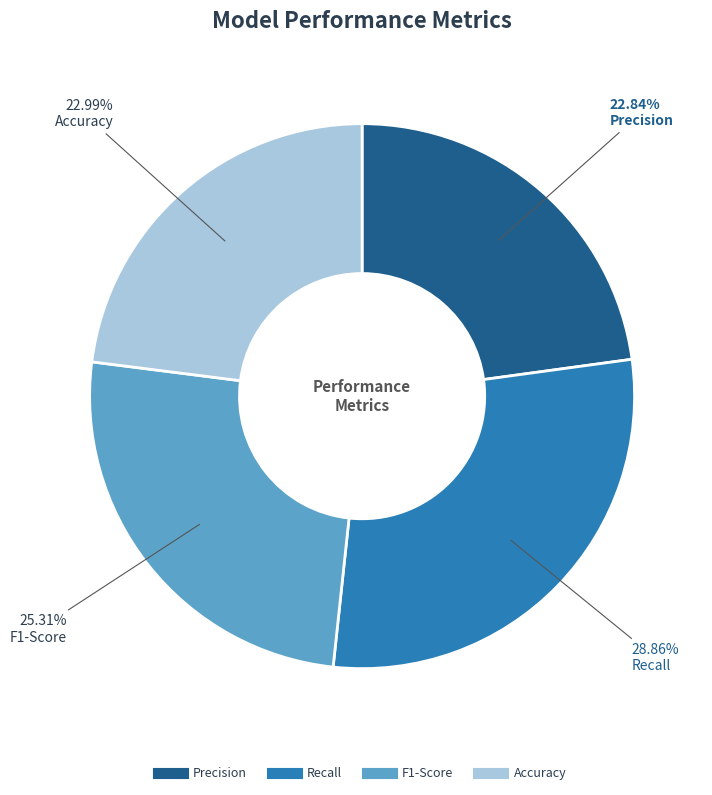

To the nearest percent, what is the combined percentage of Precision and Recall?

52%